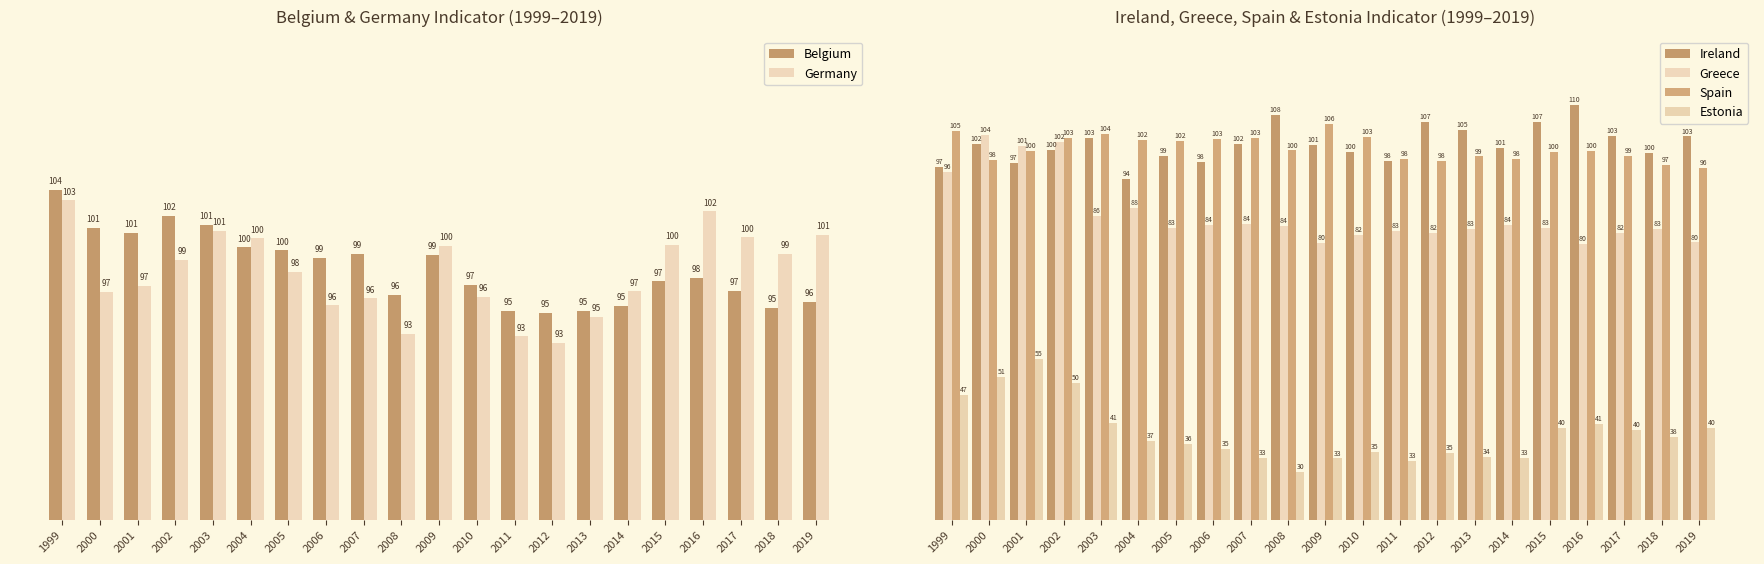

What is the difference between the highest and lowest values at 2004?

65.3